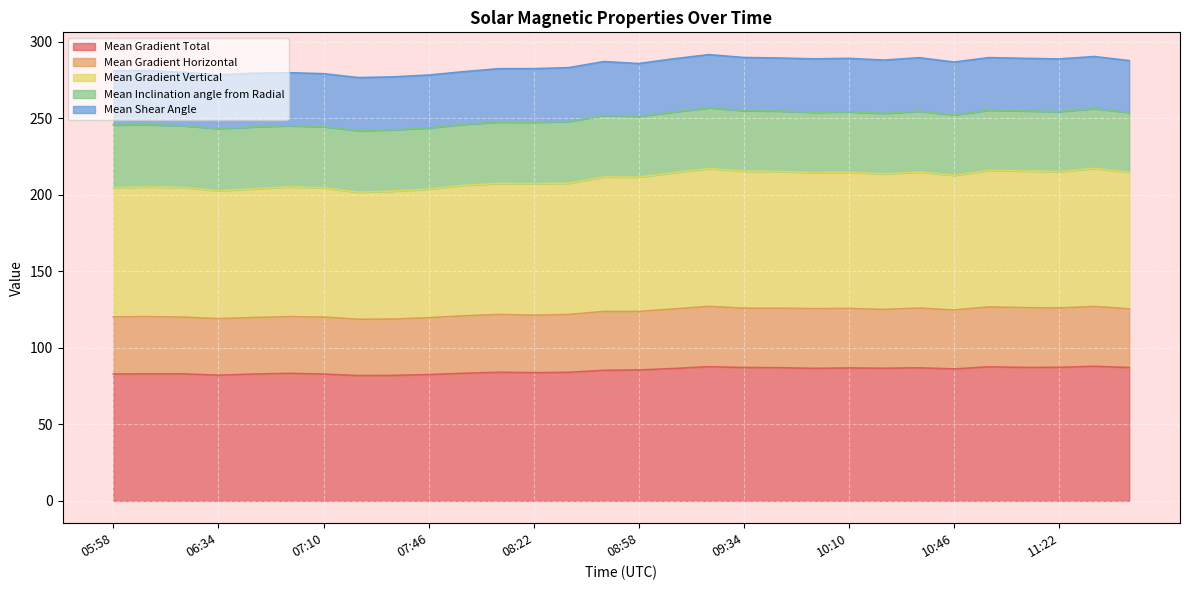

What are all the series names shown in the legend?

Mean Gradient Total, Mean Gradient Horizontal, Mean Gradient Vertical, Mean Inclination angle from Radial, Mean Shear Angle